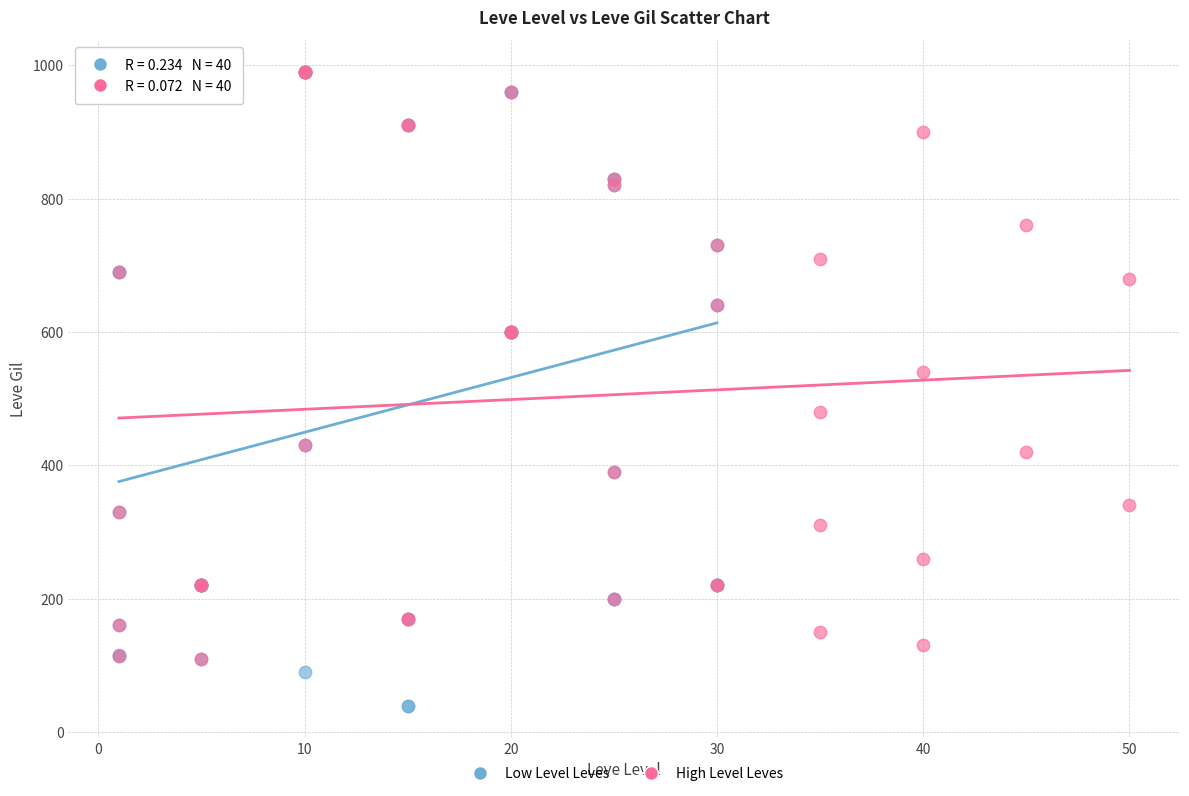

Which series reaches the minimum Y coordinate?

Low Level Leves